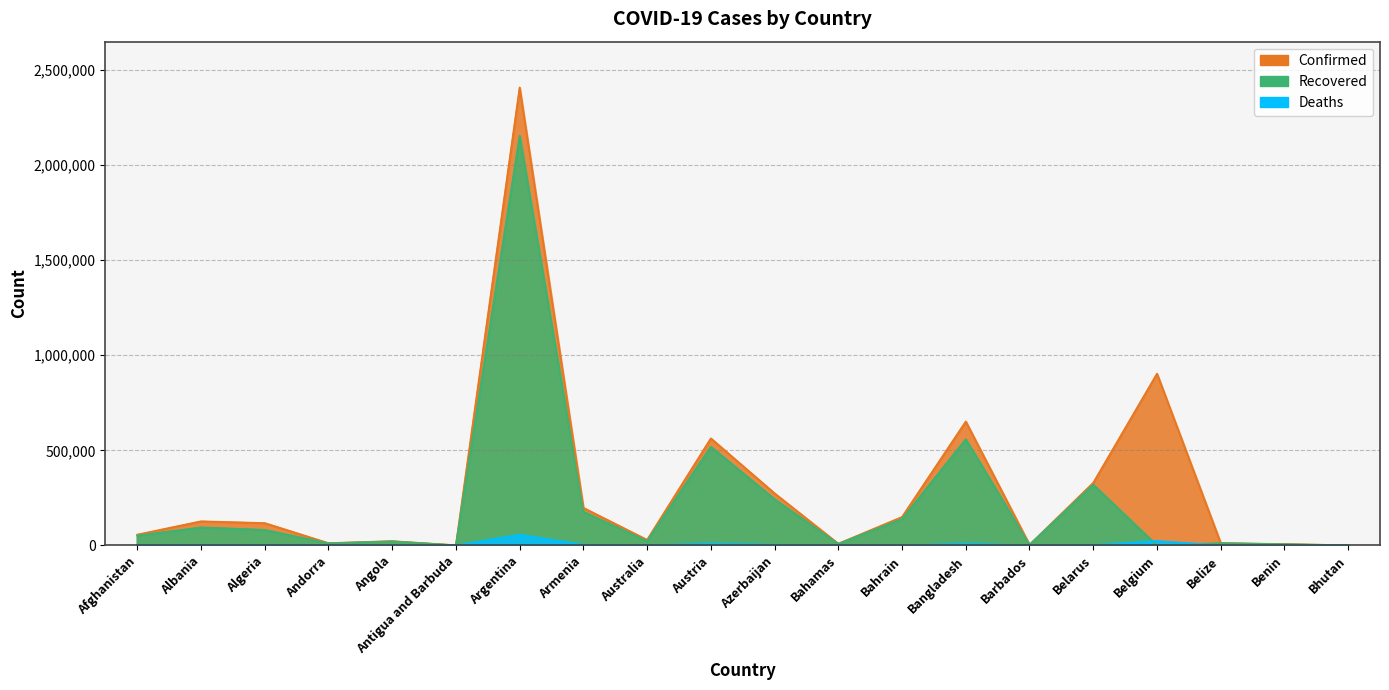

What are all the series names shown in the legend?

Confirmed, Recovered, Deaths